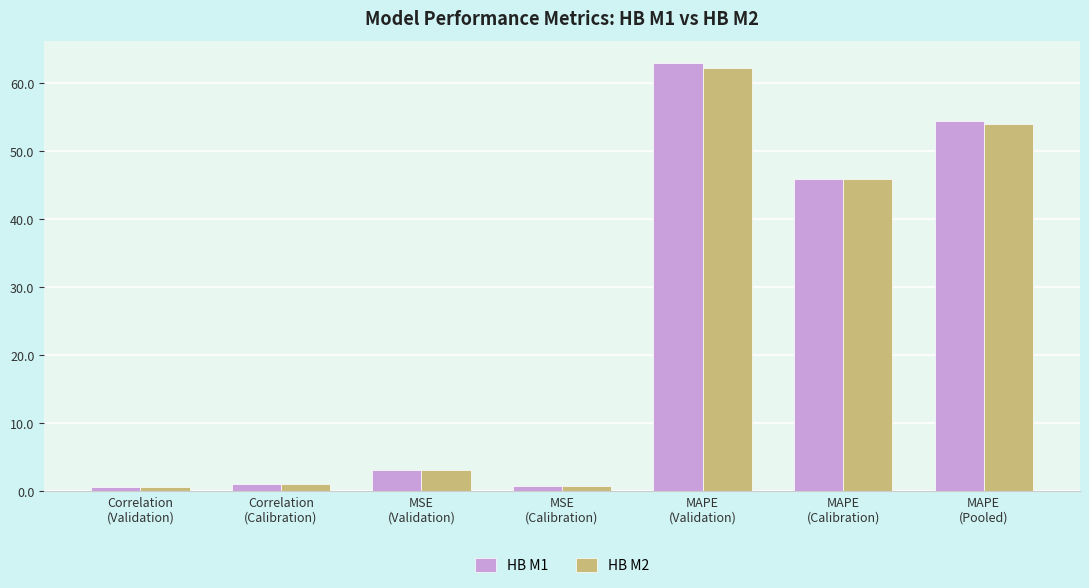

At how many categories does at least one series exceed 37?

3